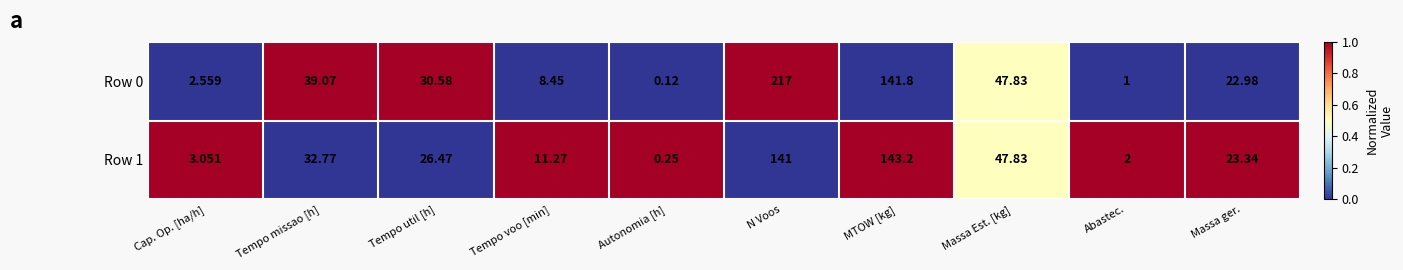

At which label does Row 1 reach its peak?

MTOW [kg]